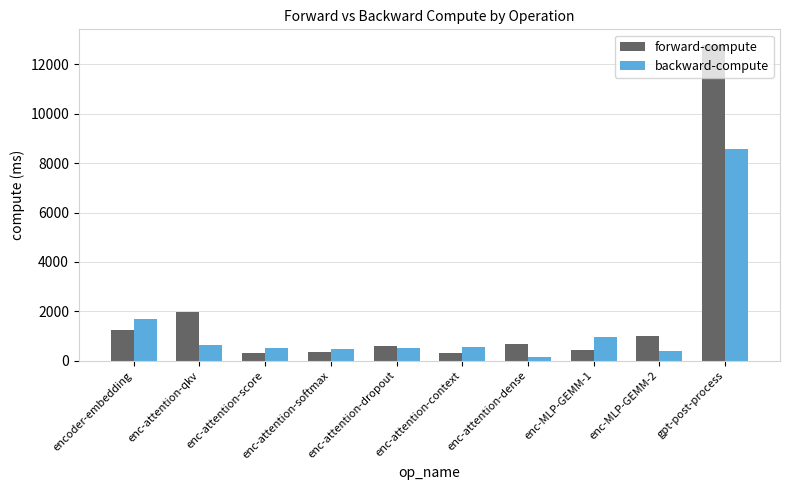

Where does the backward-compute series first go above 531?

encoder-embedding